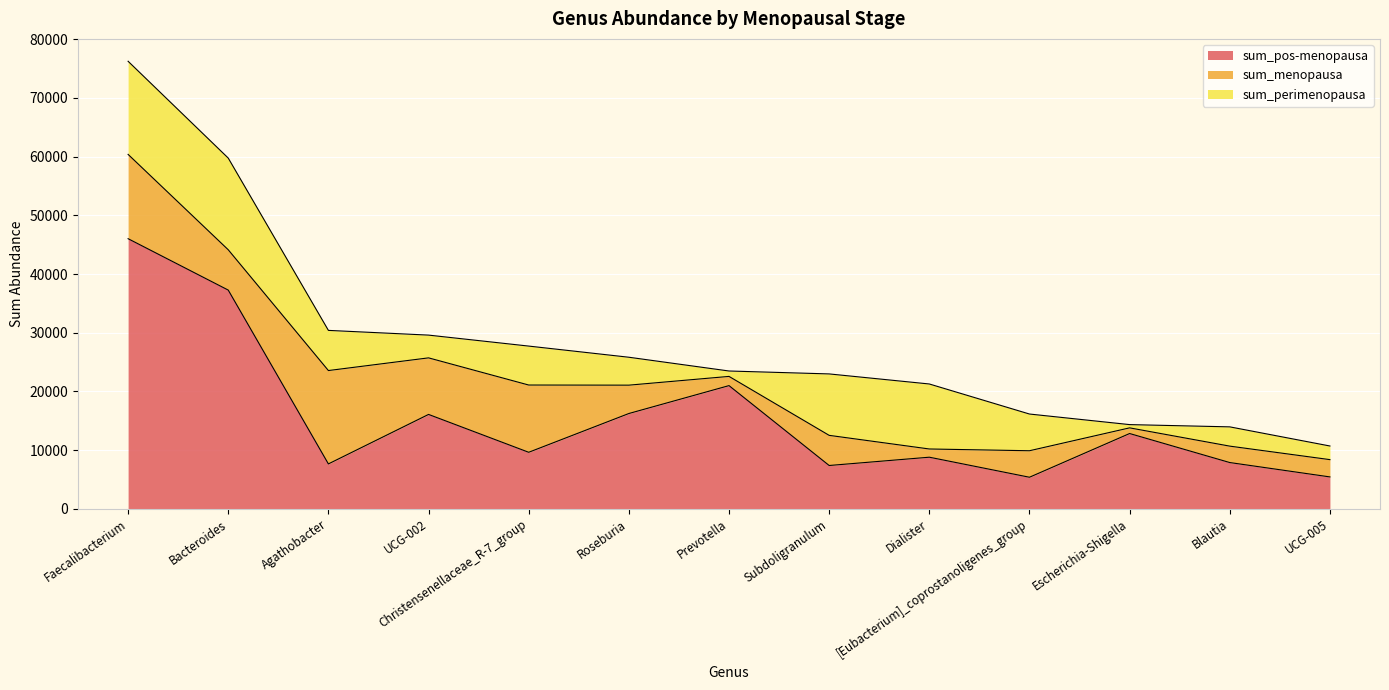

How many interior local peaks does the sum_pos-menopausa series have?

4